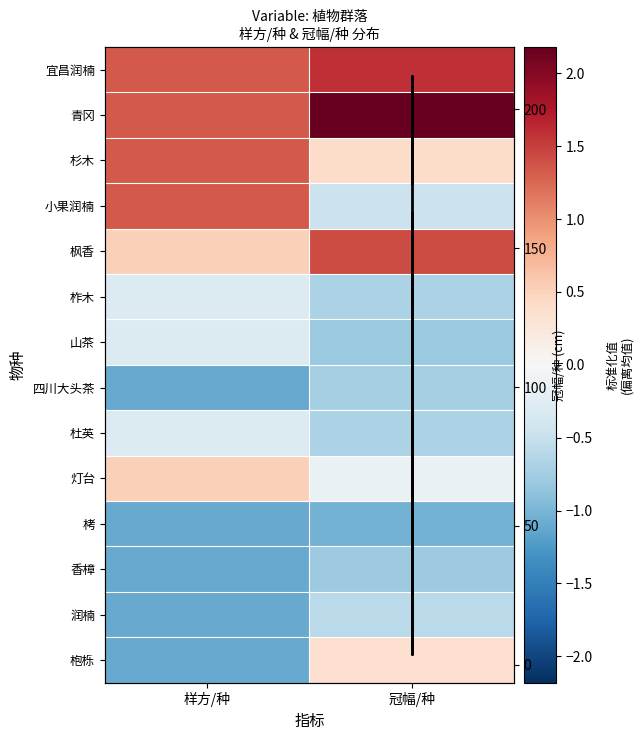

Which category has the highest value across all series?

冠幅/种